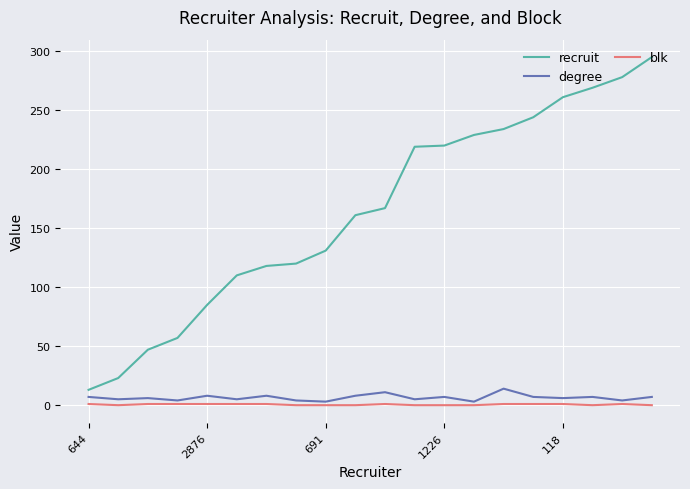

Rank the series by their maximum value, from lowest to highest.

blk, degree, recruit